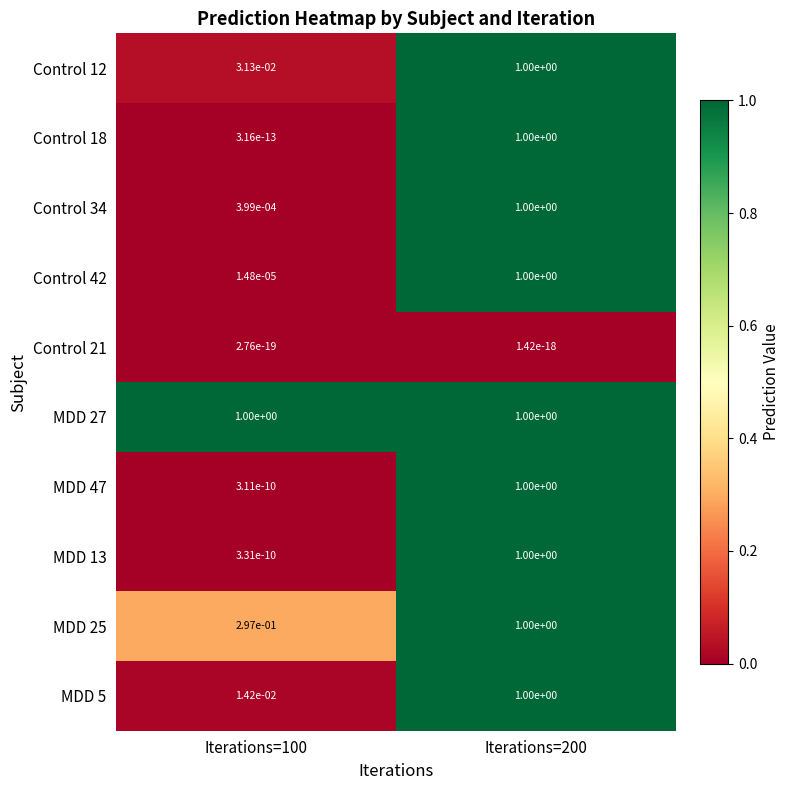

Which series has the largest total across all categories?

MDD 27